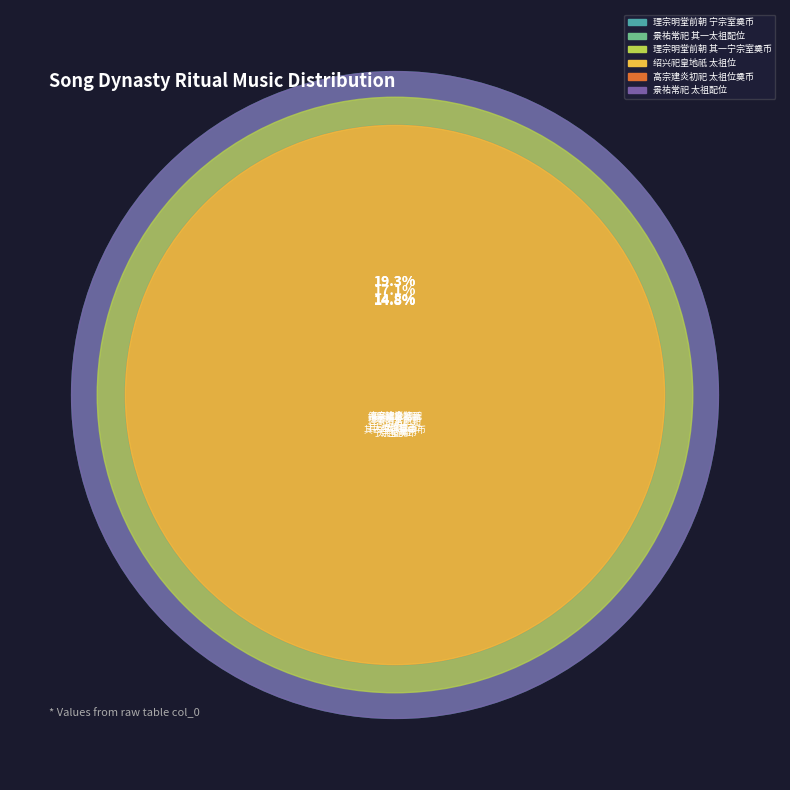

Does 理宗明堂前朝享二首 宁宗室奠币用《定安》。 represent more than half of the total?

No